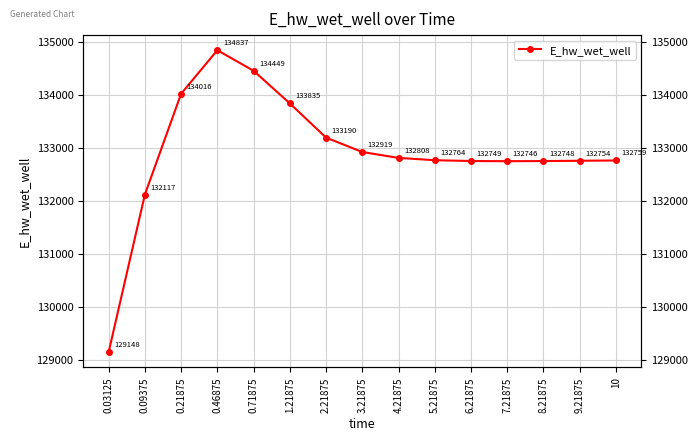

At which label is the value closest to 131992?

0.09375